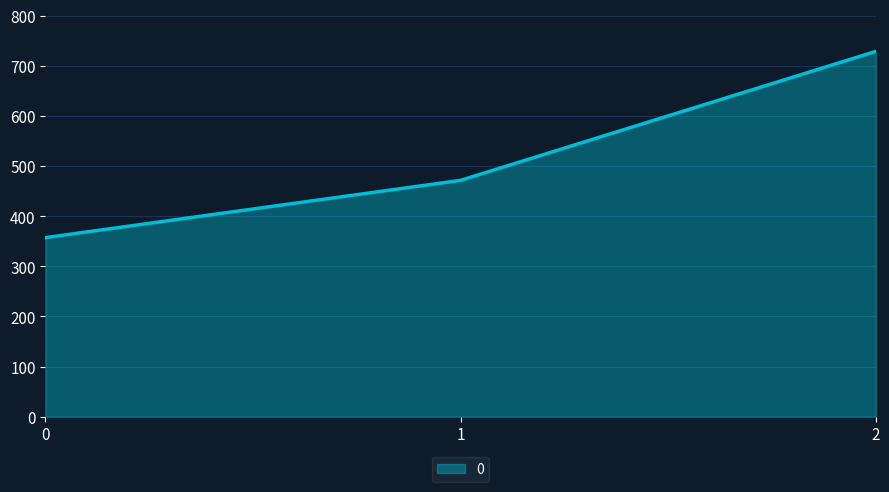

The chart shows a value of 472.7 at 2. True or false?

False